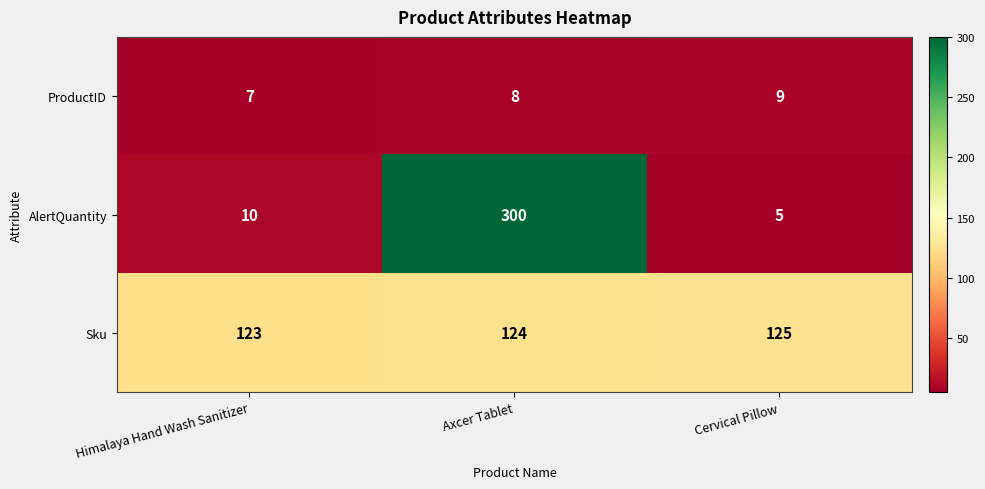

At which label is AlertQuantity closest to 152?

Himalaya Hand Wash Sanitizer